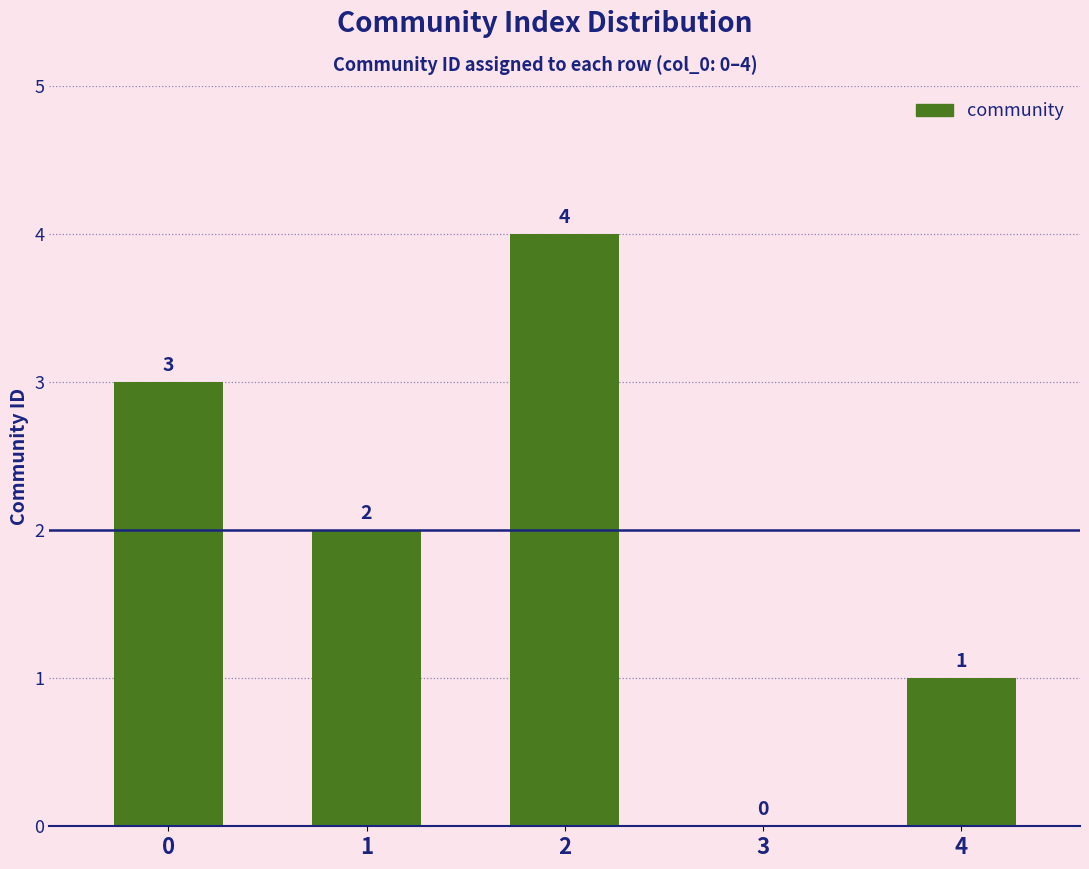

Between 1 and 4, which is larger?

1